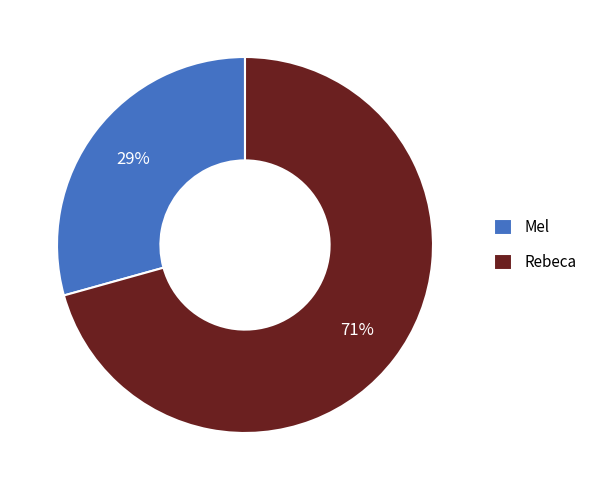

Approximately how many times larger is the value at Rebeca compared to Mel?

2.4